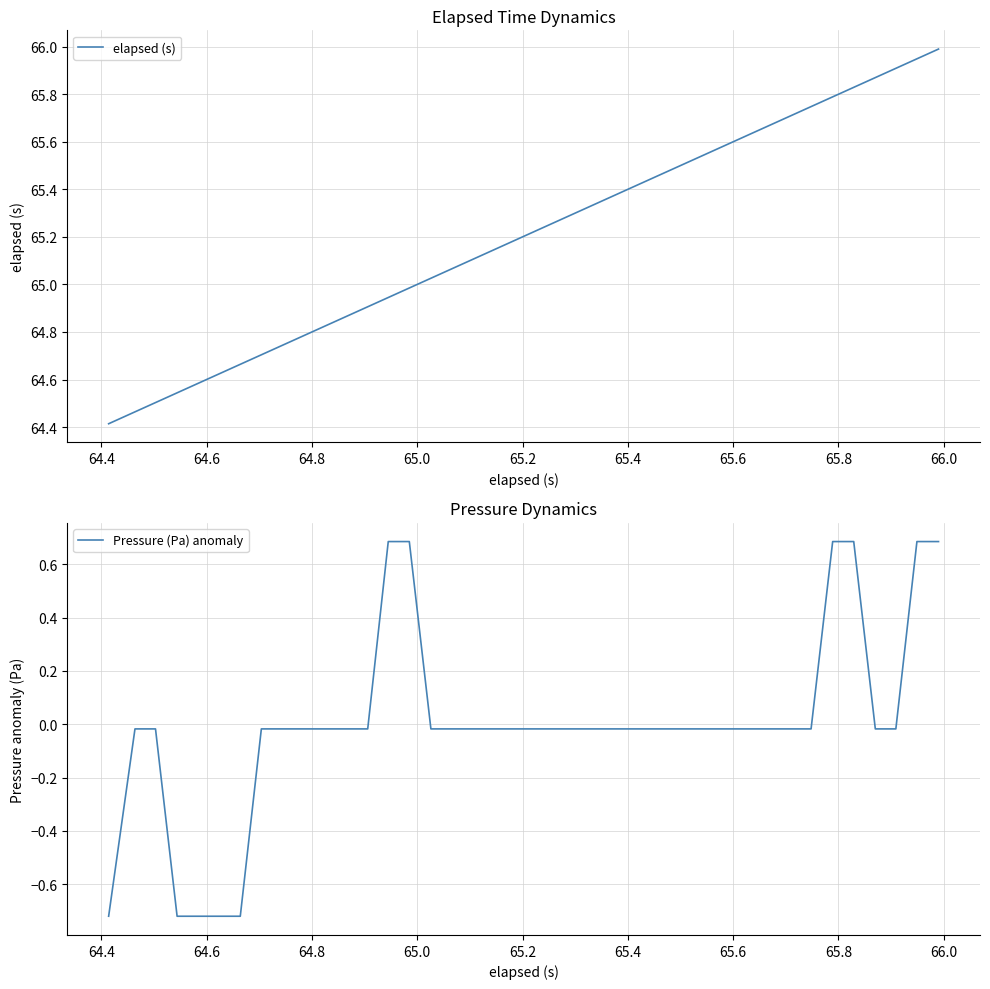

How many data points in Pressure (Pa) anomaly are above 0?

6